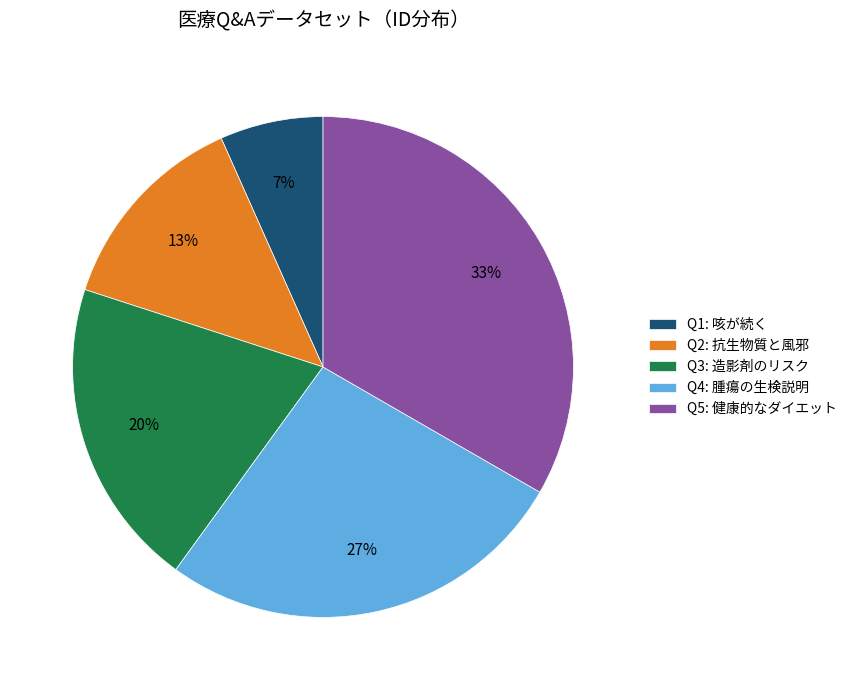

To the nearest percent, what percentage of the pie is Q5: 健康的なダイエット?

33%